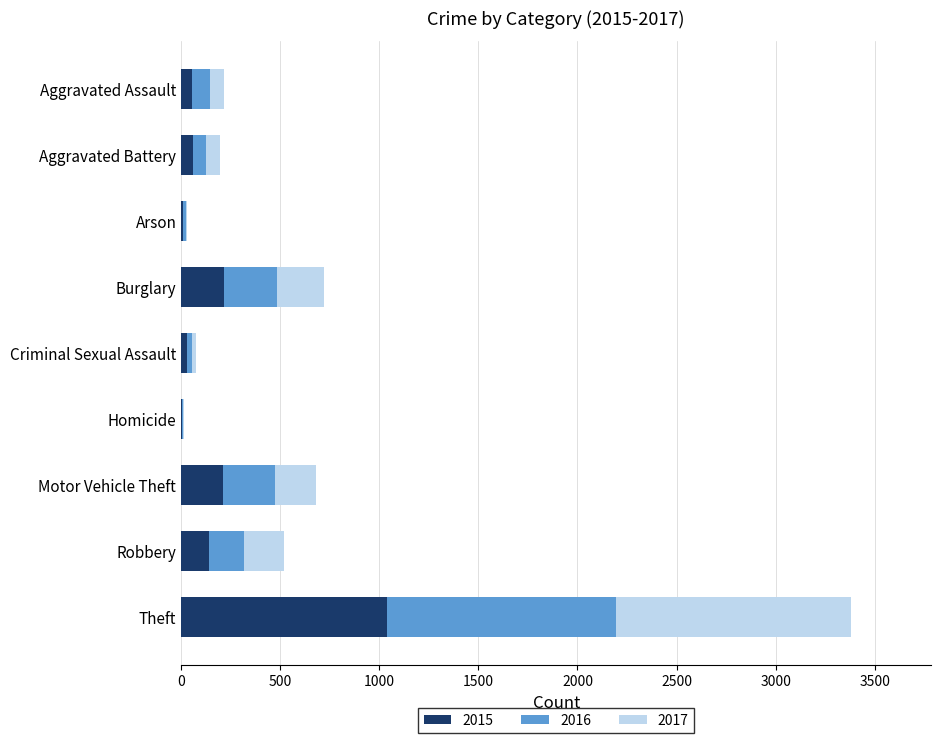

At which category is the sum across all series the highest?

Theft